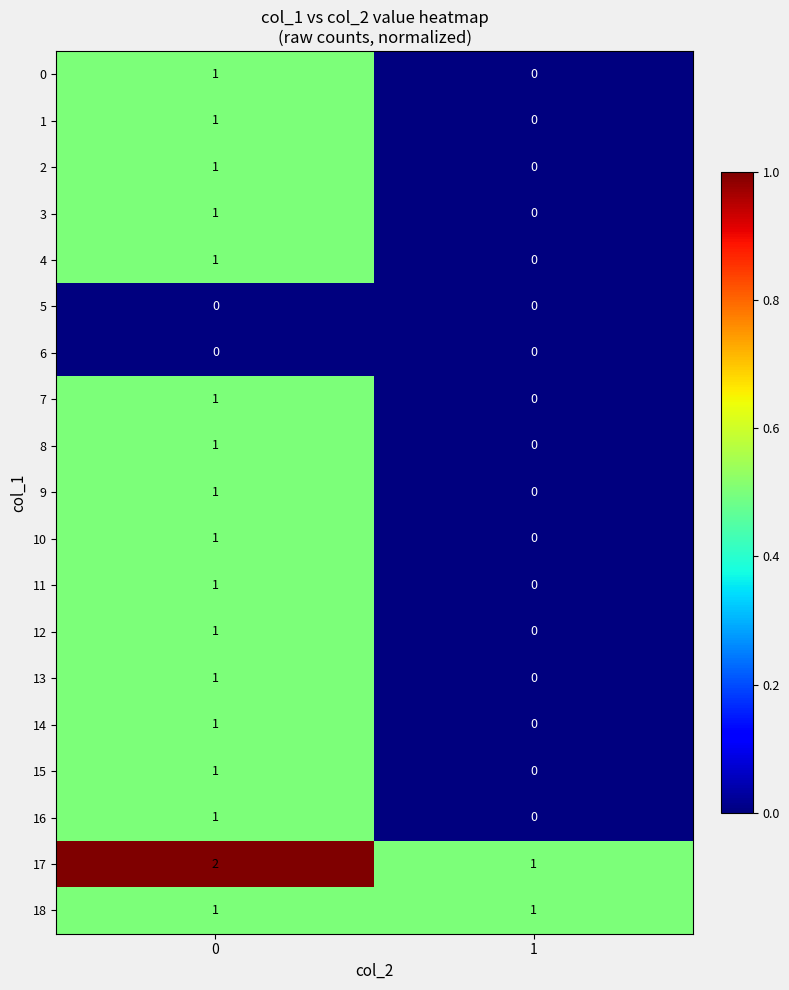

The value of 16 at 1 is 0. True or false?

True